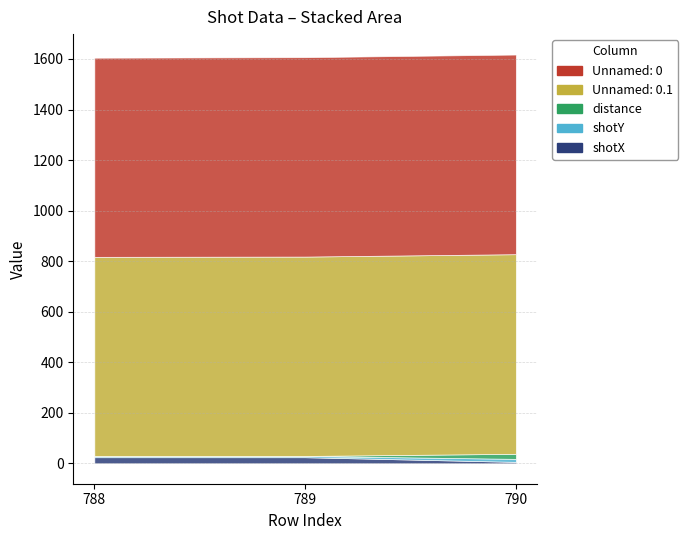

At which category is the sum across all series the highest?

790